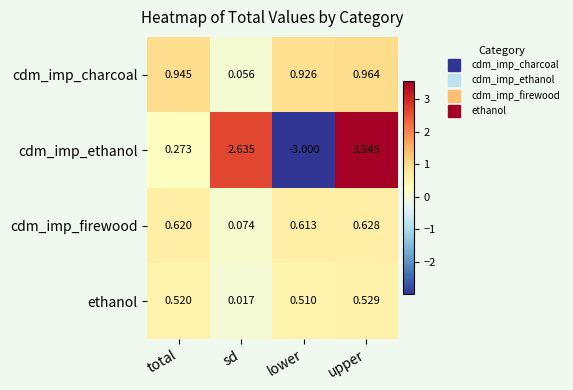

Which series has the widest spread of values?

cdm_imp_ethanol